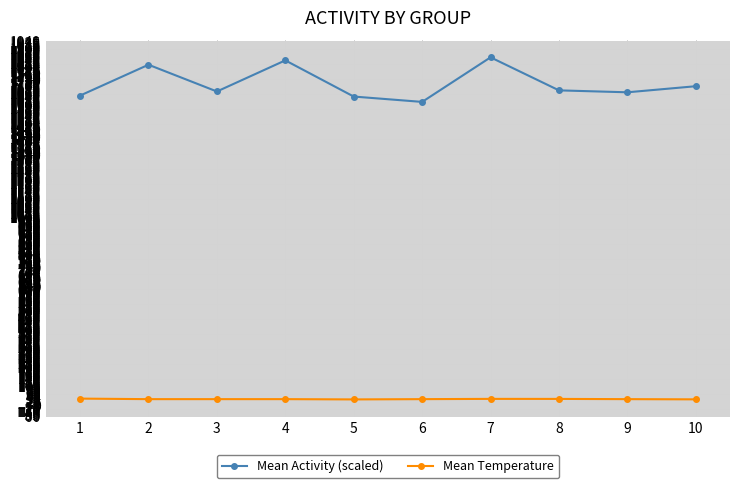

True or false: Mean Activity (scaled) and Mean Temperature cross at least once.

False